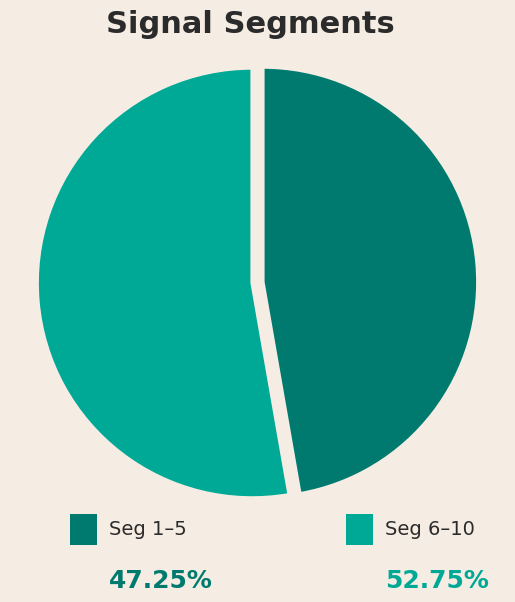

Is there any slice that represents more than half of the pie?

Yes